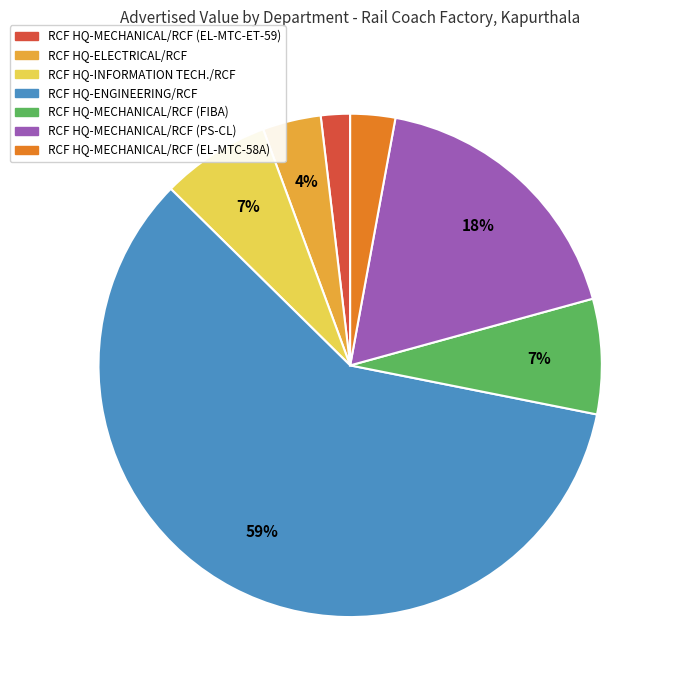

Which has a higher value, RCF HQ-MECHANICAL/RCF (FIBA) or RCF HQ-MECHANICAL/RCF (EL-MTC-58A)?

RCF HQ-MECHANICAL/RCF (FIBA)